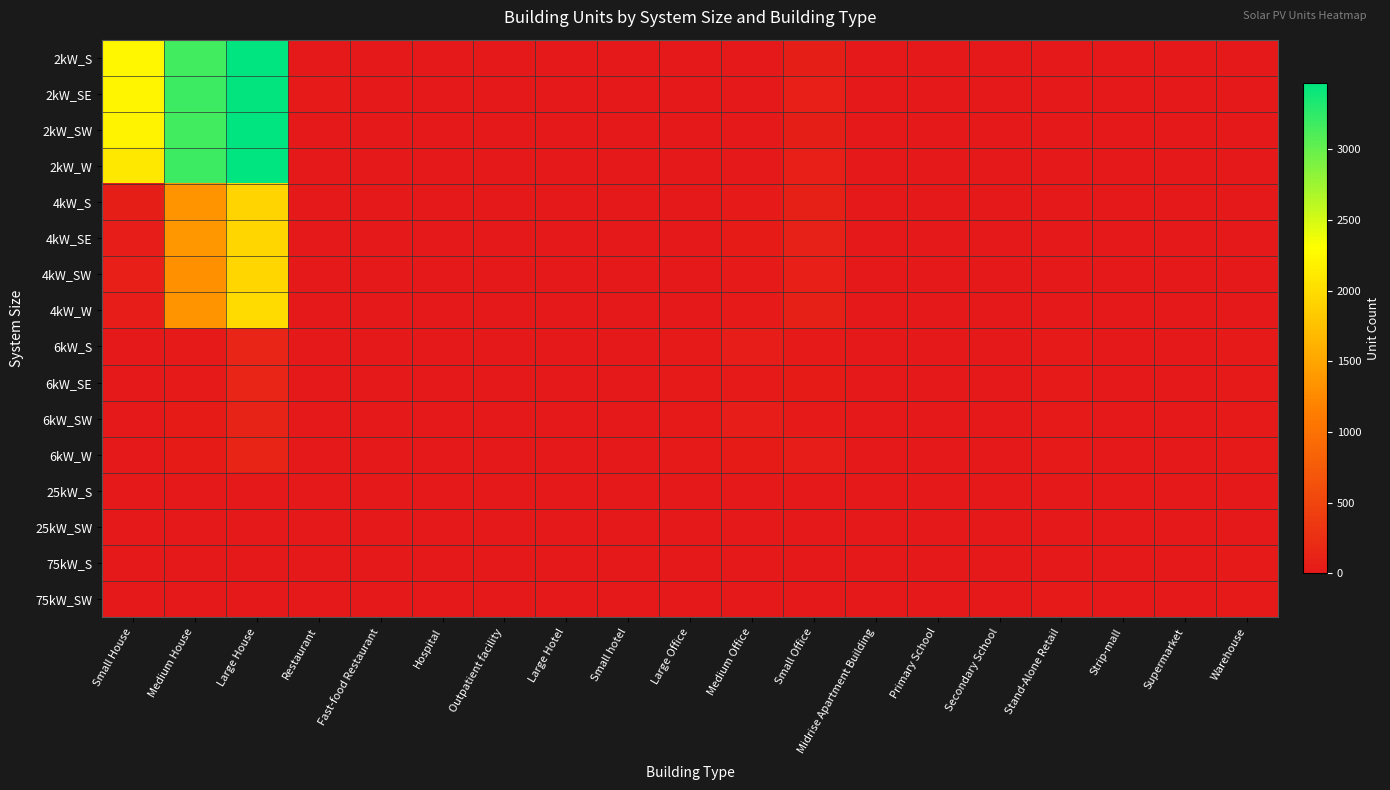

Which category has the lowest value across all series?

Hospital